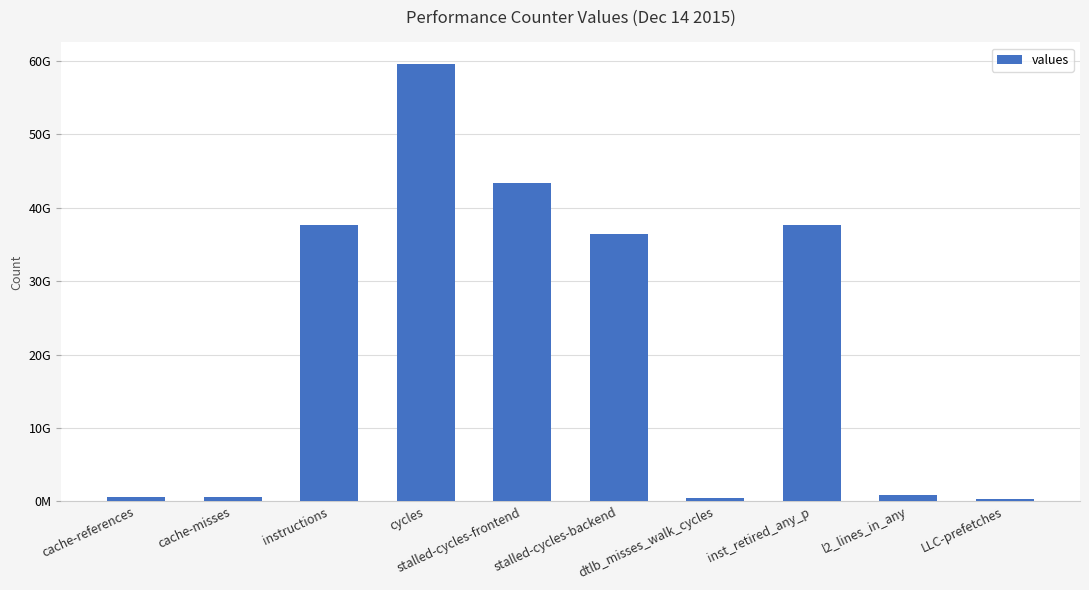

What position from the left is cycles?

4